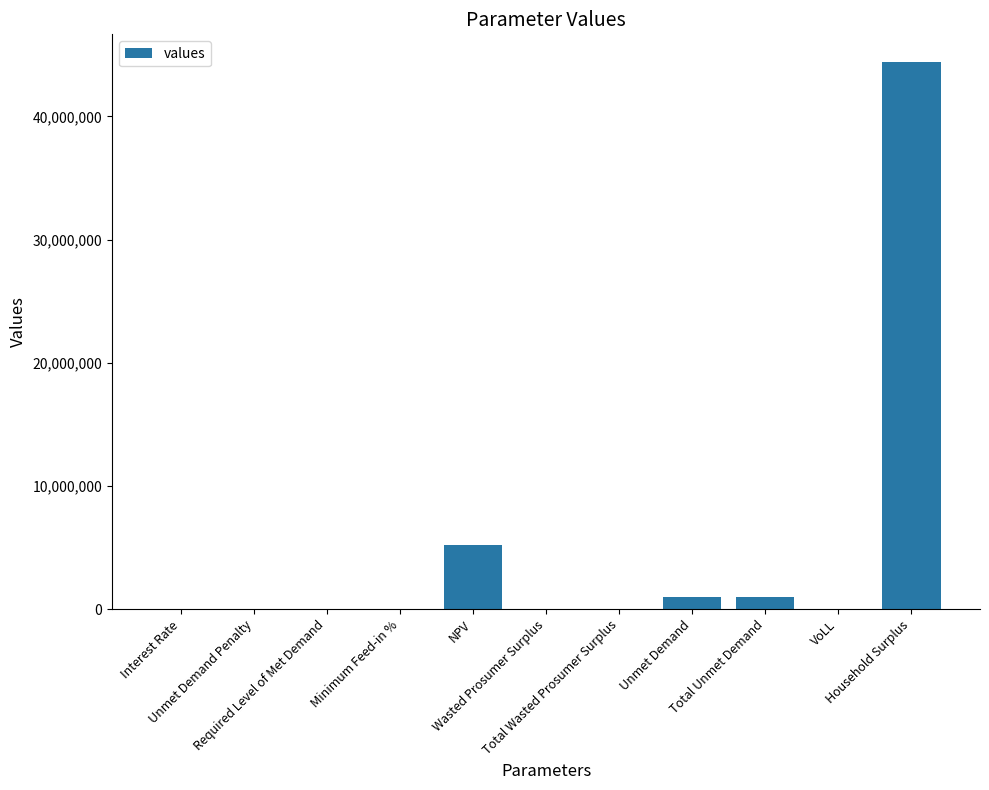

What is the greatest value displayed?

44443557.1